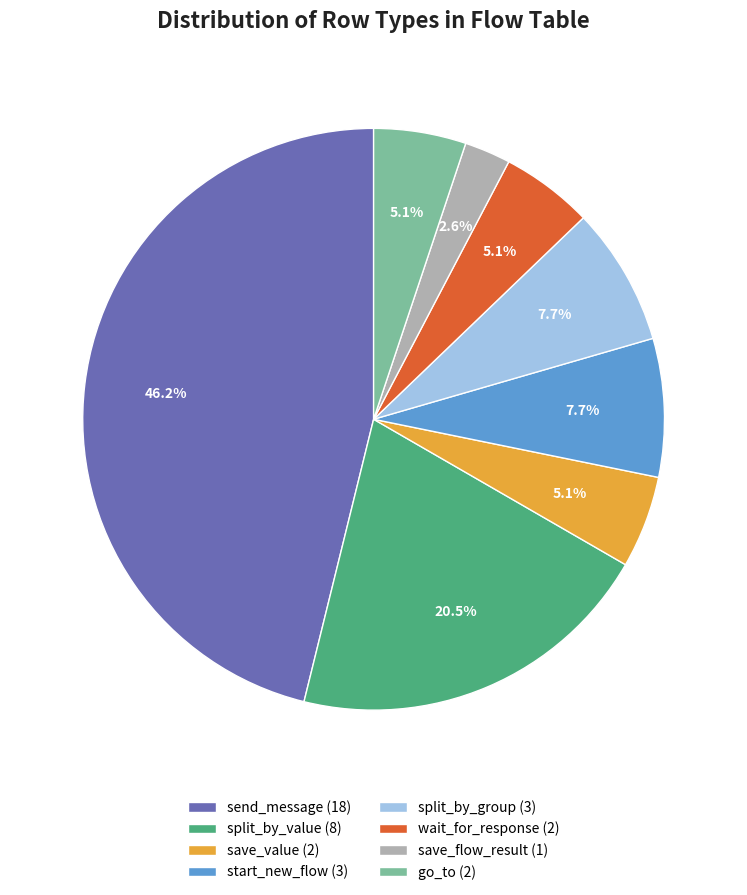

The send_message slice represents 46% of the pie. True or false?

True